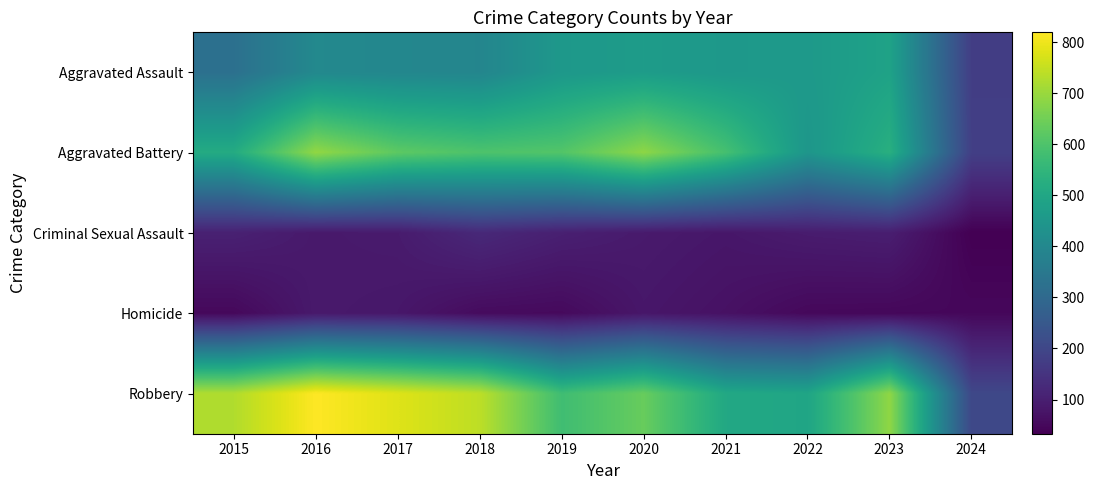

Reading right to left, transcribe all the data shown in this chart.

Aggravated Assault: 2024=176	2023=486	2022=458	2021=452	2020=466	2019=452	2018=392	2017=396	2016=402	2015=323
Aggravated Battery: 2024=180	2023=529	2022=446	2021=587	2020=686	2019=608	2018=600	2017=623	2016=691	2015=515
Criminal Sexual Assault: 2024=33	2023=98	2022=93	2021=81	2020=89	2019=102	2018=123	2017=91	2016=87	2015=105
Homicide: 2024=48	2023=48	2022=50	2021=69	2020=81	2019=53	2018=56	2017=82	2016=87	2015=50
Robbery: 2024=203	2023=687	2022=495	2021=506	2020=637	2019=577	2018=741	2017=780	2016=819	2015=726